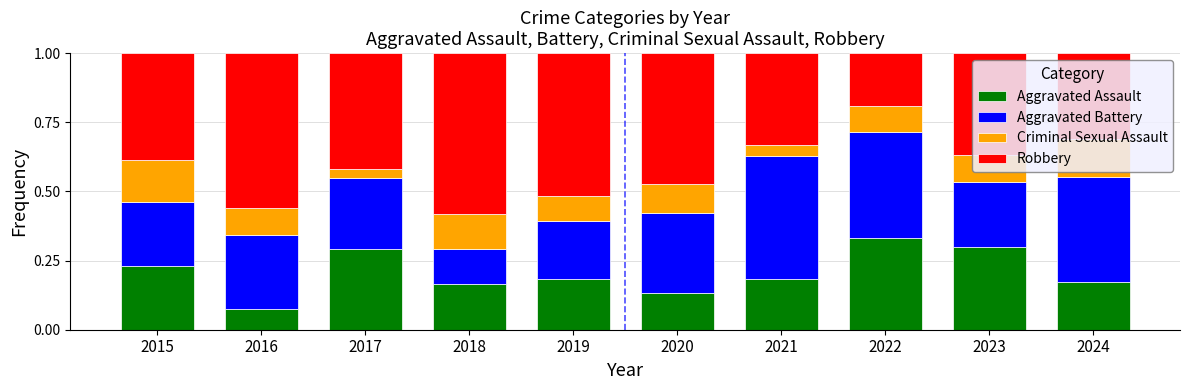

At which label is Aggravated Assault closest to 0?

2016